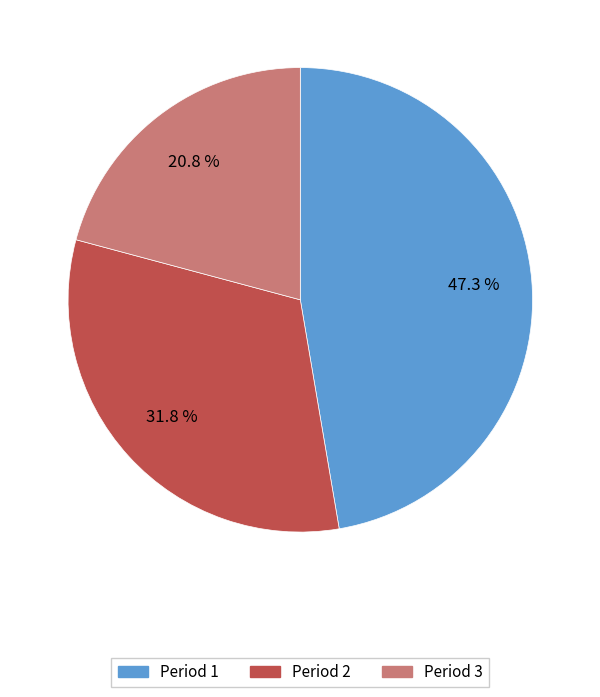

What is the ratio of the value at Period 2 to the value at Period 3?

1.5